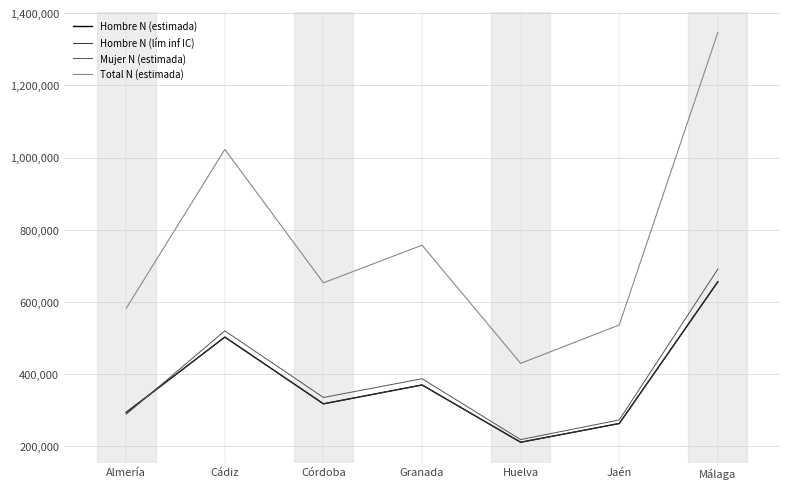

What is the sum of all Mujer N (estimada) values?

2713947